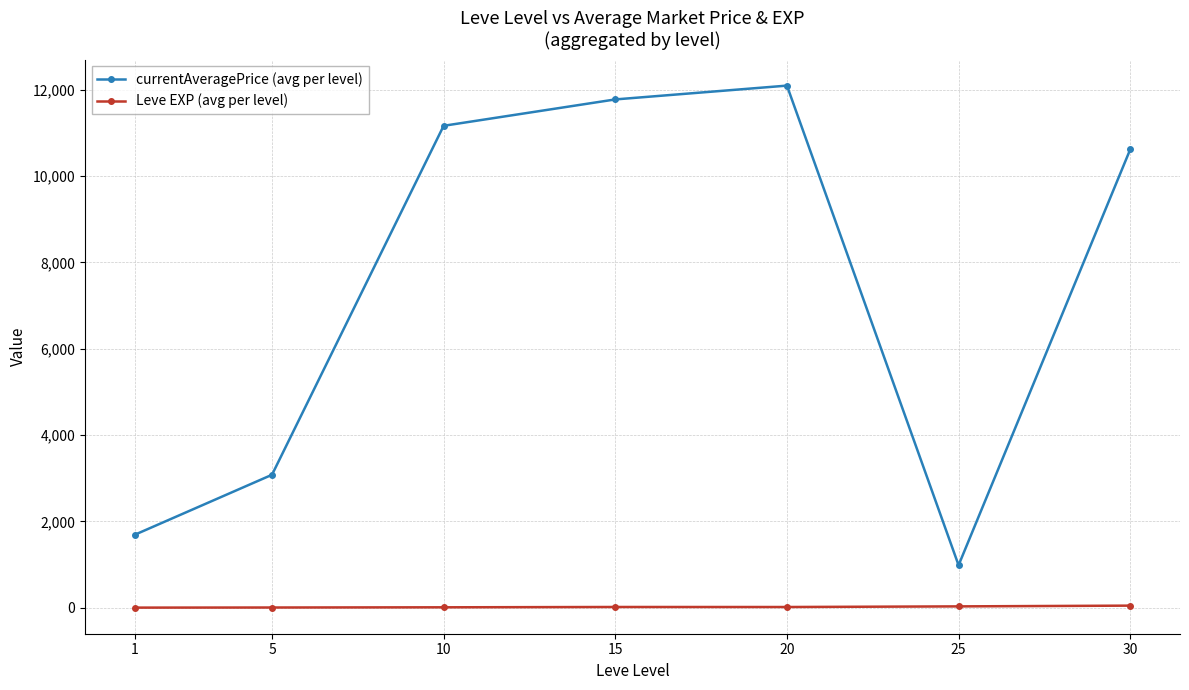

True or false: Leve EXP (avg per level) and currentAveragePrice (avg per level) intersect in this chart.

False